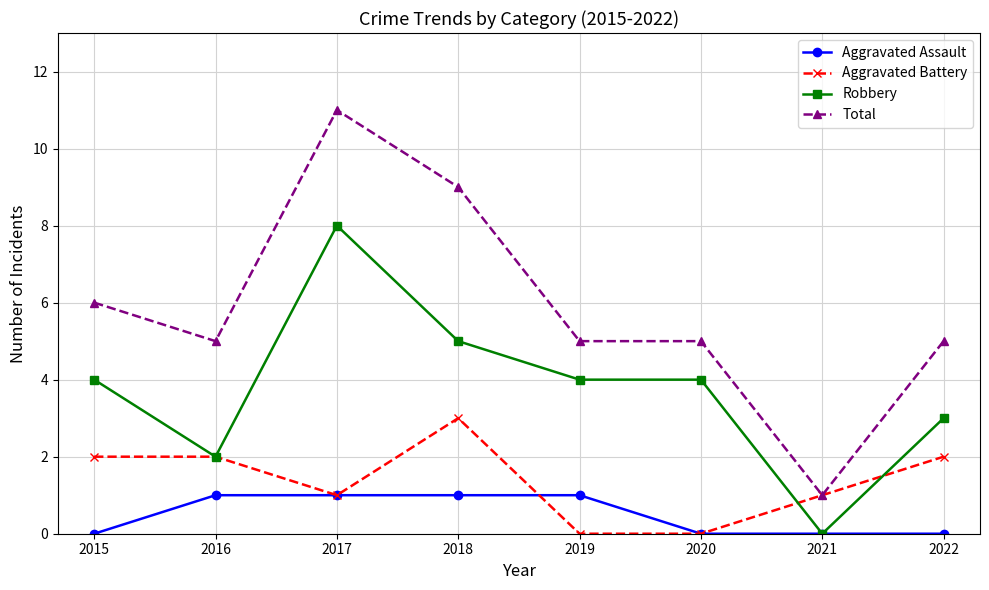

At which category is the sum across all series the highest?

2017